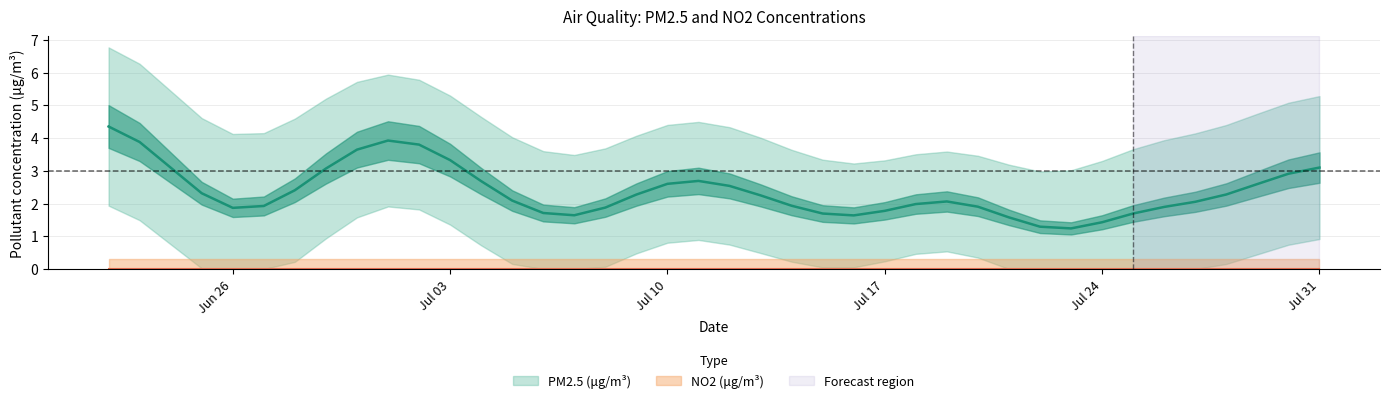

At which label is NO2 (μg/m³) closest to 0?

2023-06-22